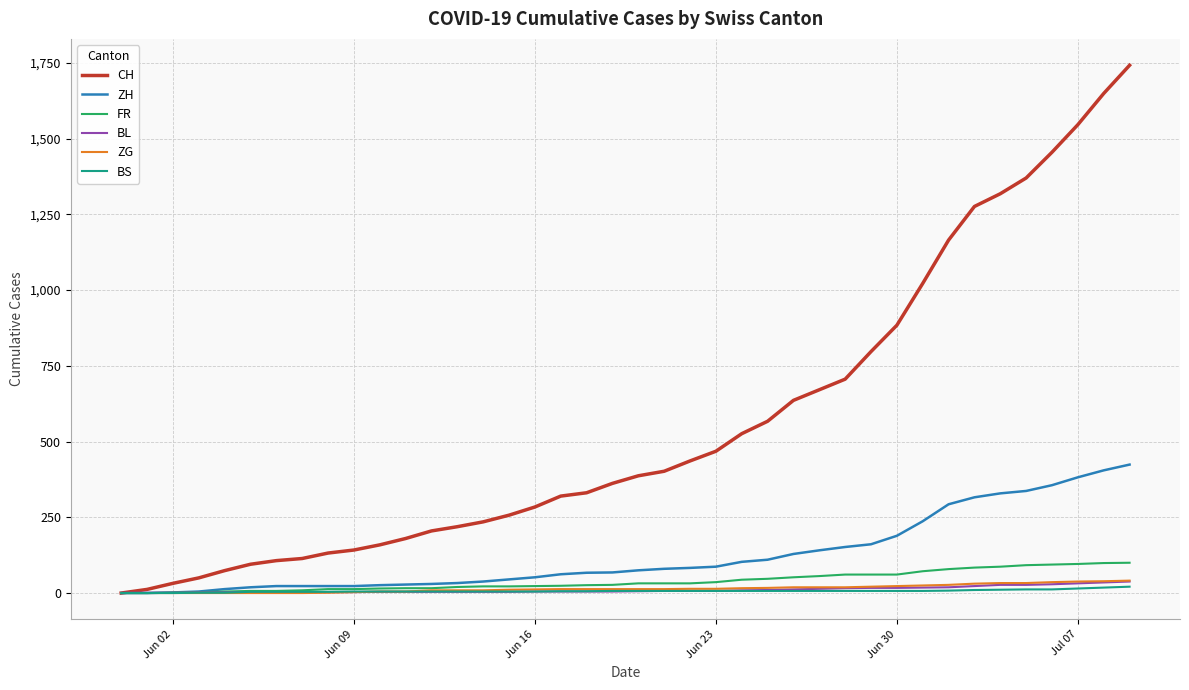

What are all the series names shown in the legend?

CH, ZH, FR, BL, ZG, BS